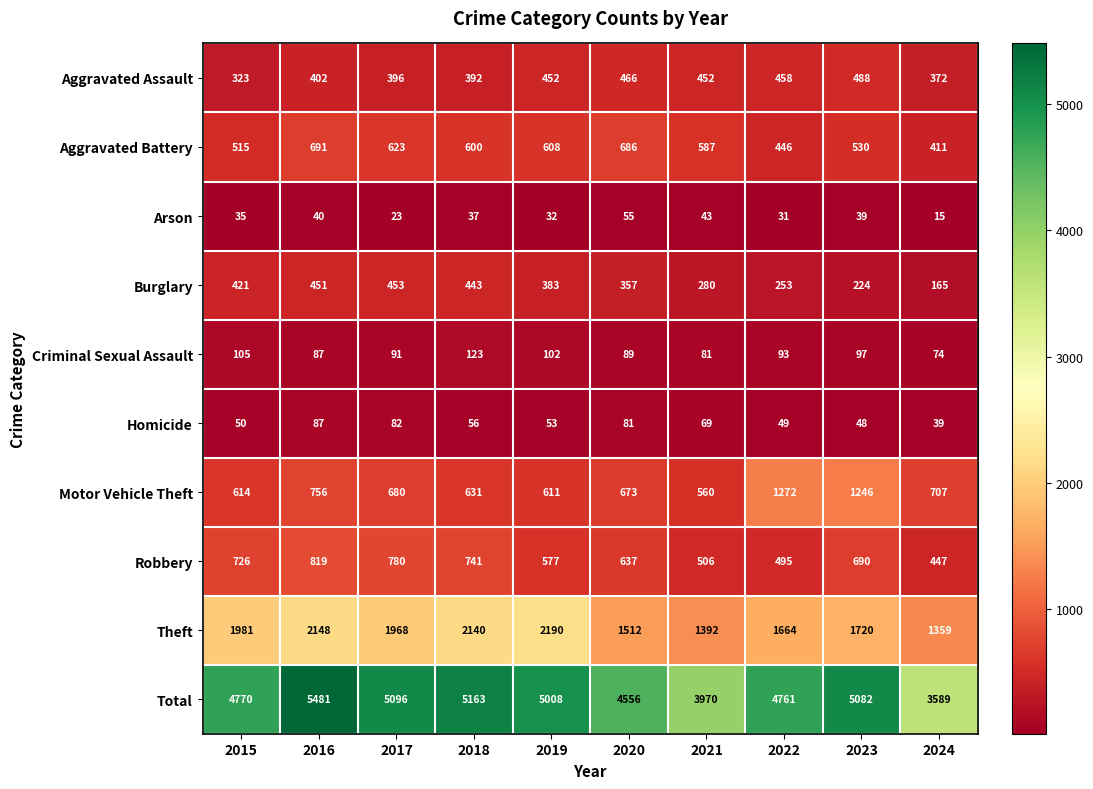

Which series changed the most between 2016 and 2023?

Motor Vehicle Theft